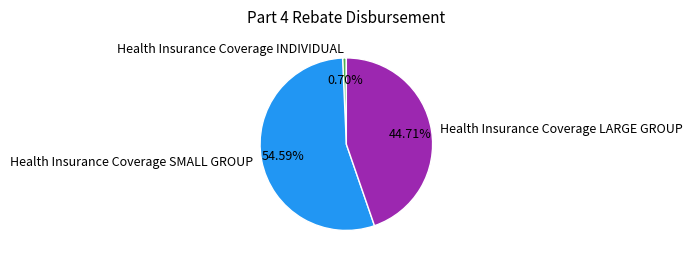

What is the smallest slice in the pie chart?

Health Insurance Coverage INDIVIDUAL